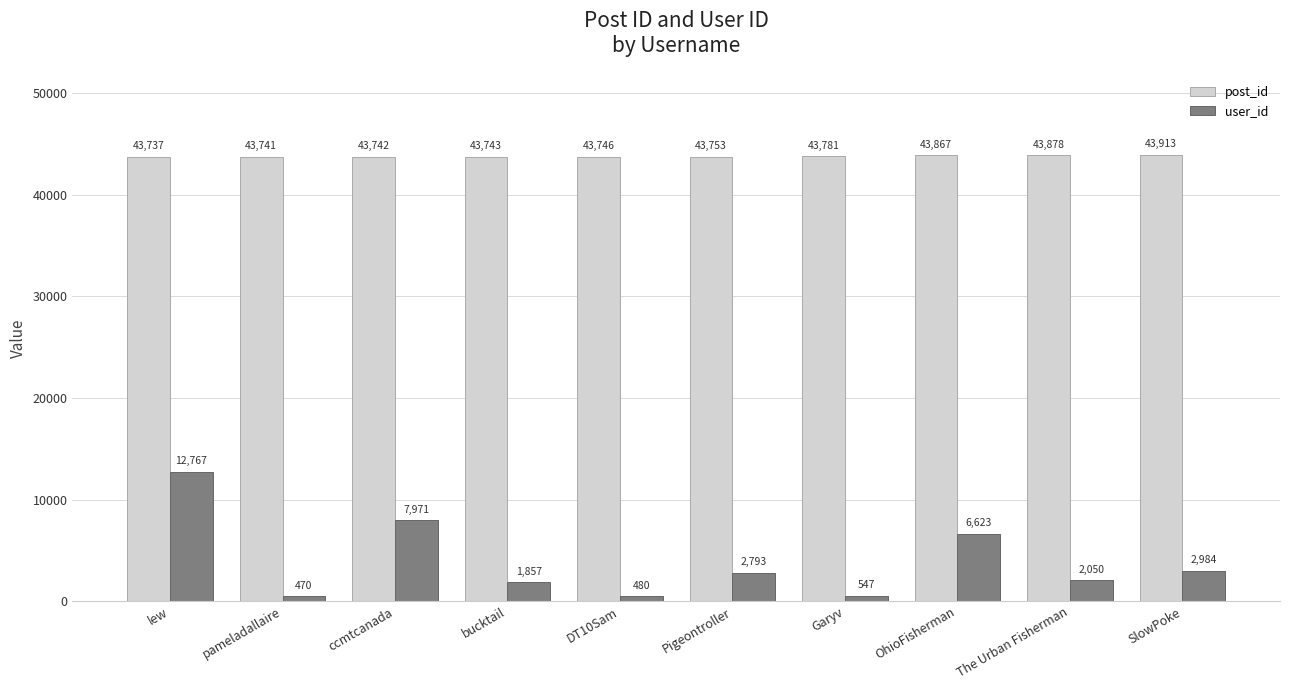

What position from the right is pameladallaire?

9